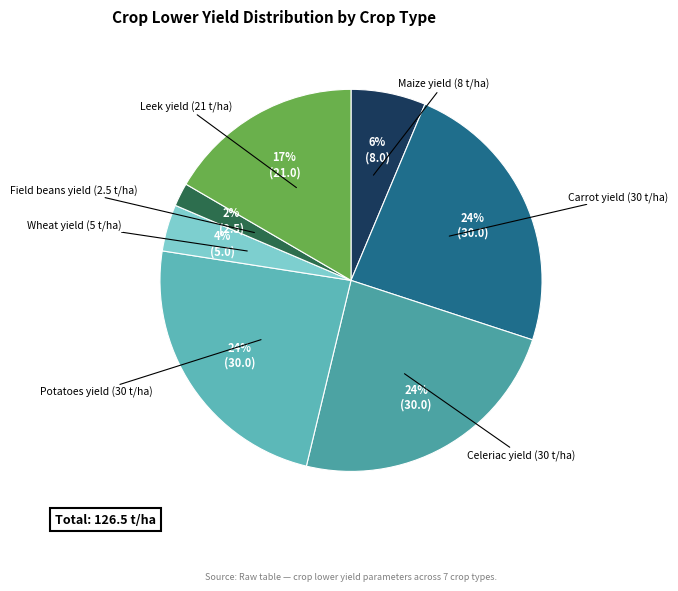

Rank the categories by value from lowest to highest.

beans_yield_p, wheat_yield_p, maize_yield_p, leek_yield_p, carrot_yield_p, celeriac_yield_p, potato_yield_p